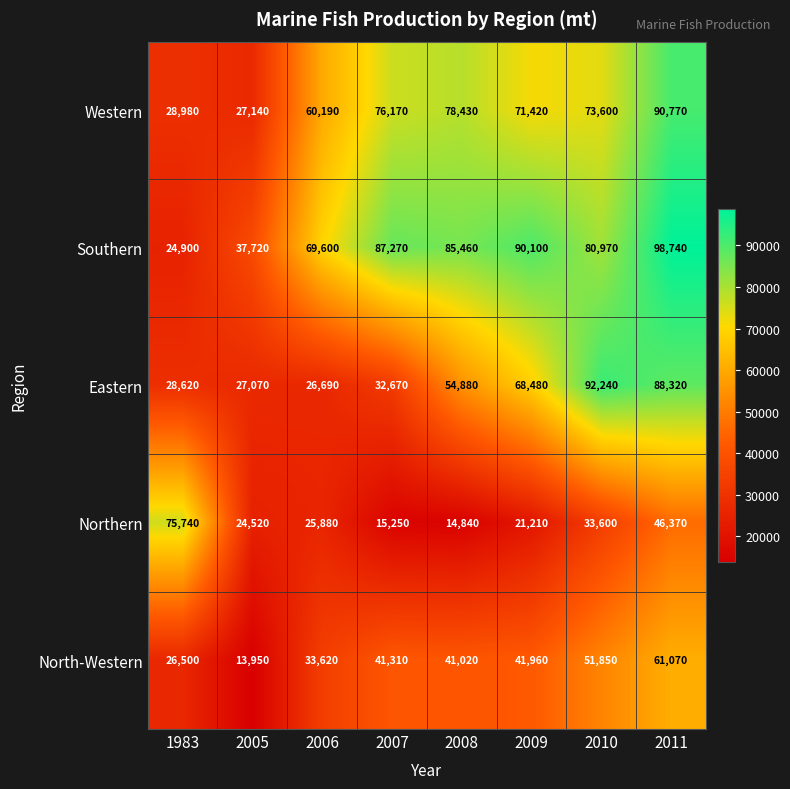

Rank the series by their maximum value, from lowest to highest.

North-Western, Northern, Western, Eastern, Southern